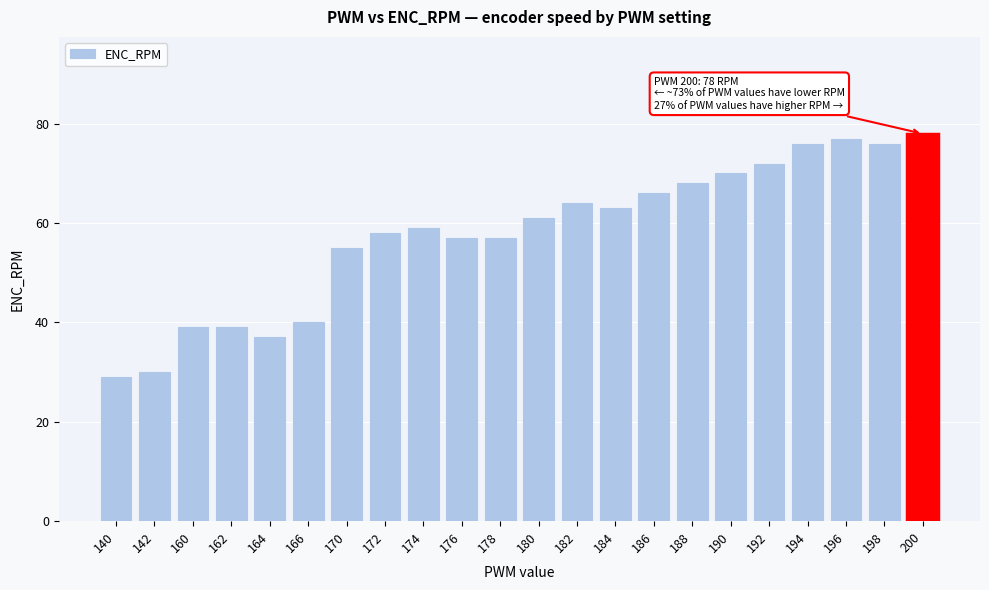

Reading left to right, extract all data points from this chart.

140=29	142=30	160=39	162=39	164=37	166=40	170=55	172=58	174=59	176=57	178=57	180=61	182=64	184=63	186=66	188=68	190=70	192=72	194=76	196=77	198=76	200=78